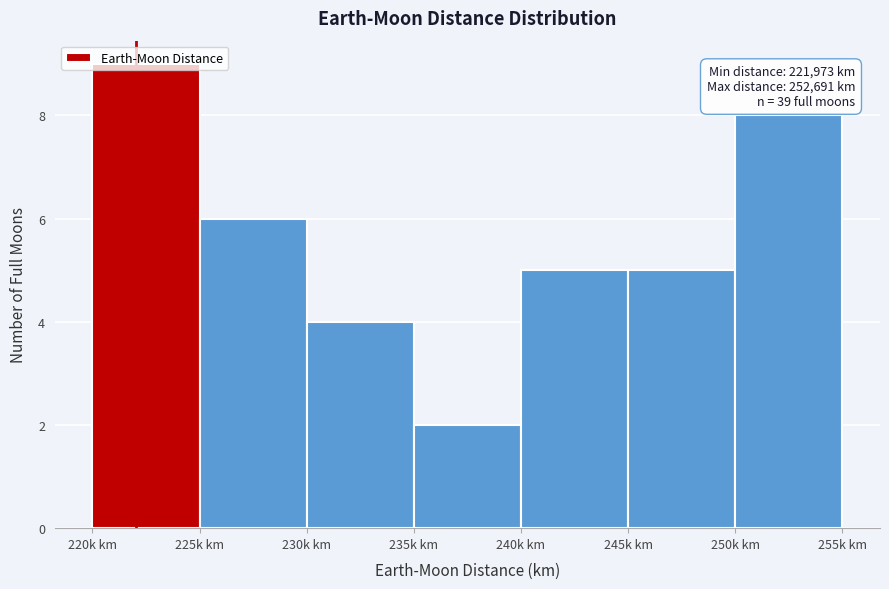

Is it true that the value at 245k km is 5?

True